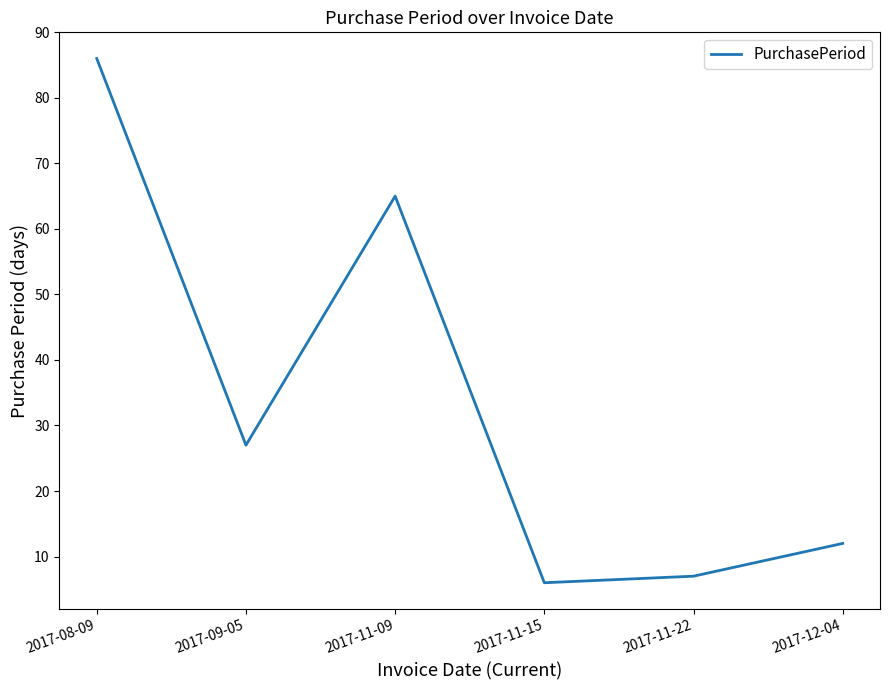

The value at 2017-08-09 is 86. True or false?

True